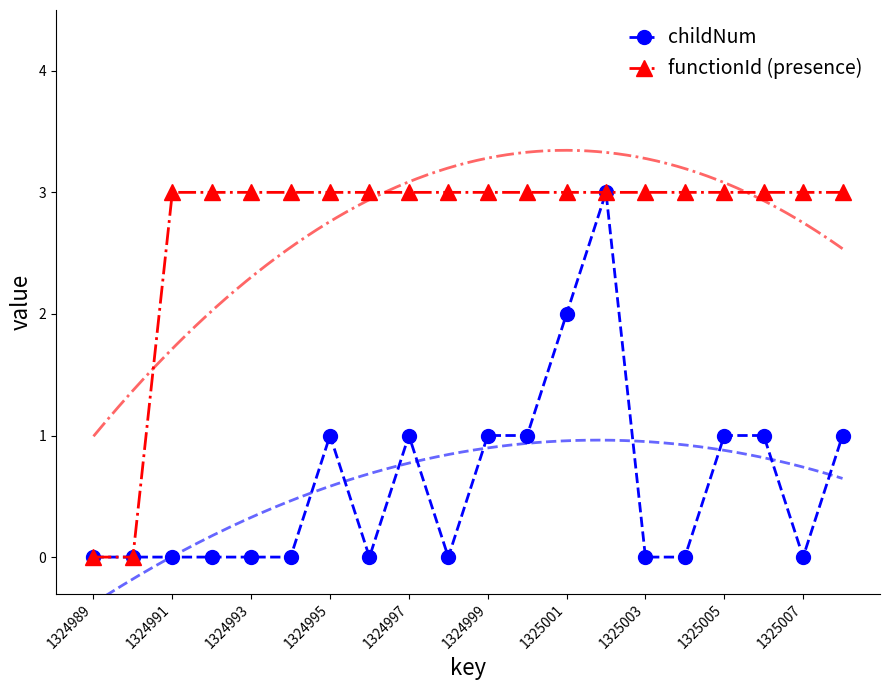

Rank the series by their average value, from lowest to highest.

childNum, functionId (presence)